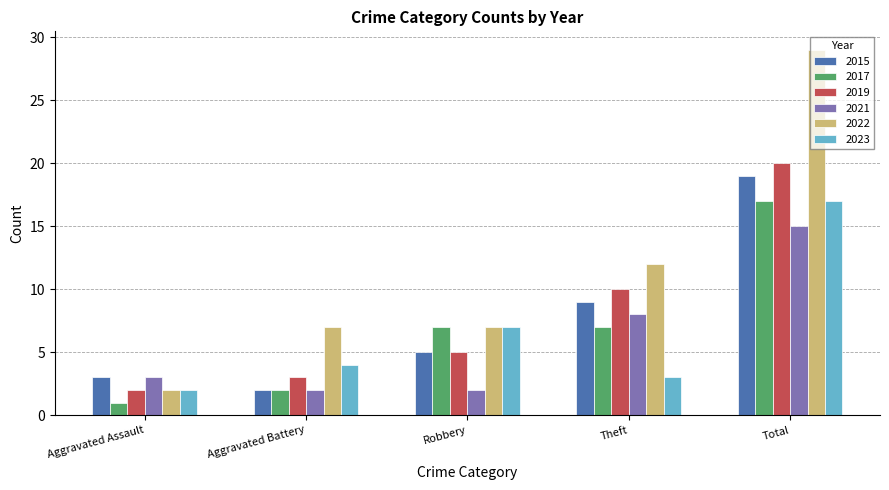

How many bars are there in total?

30